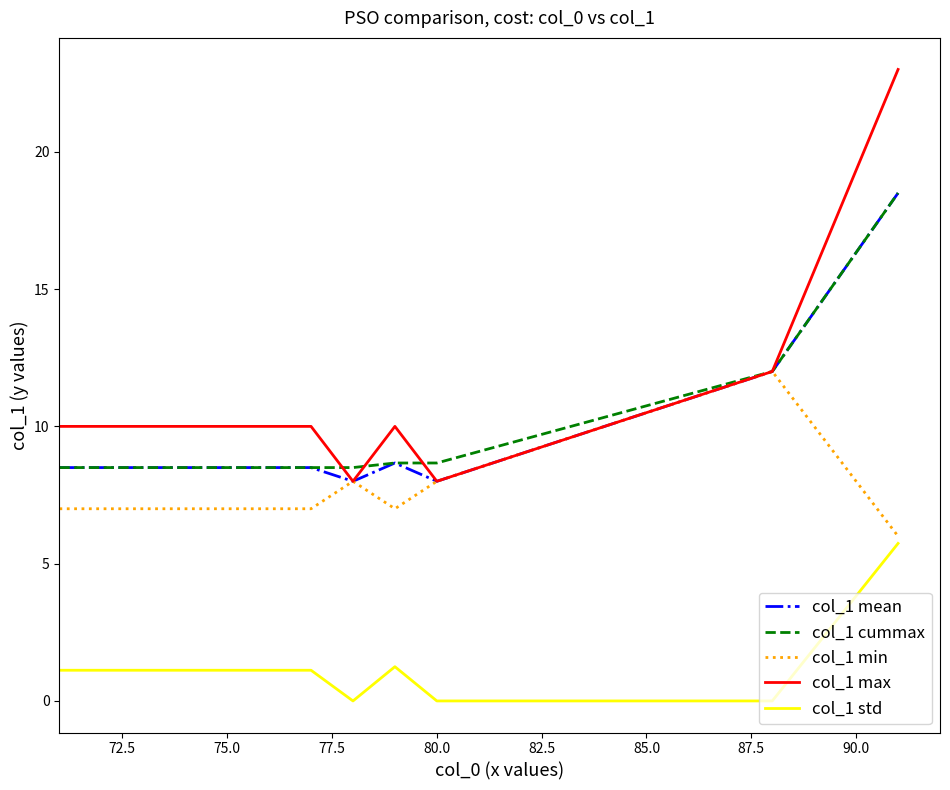

Which series has the largest range (max minus min)?

col_1 max